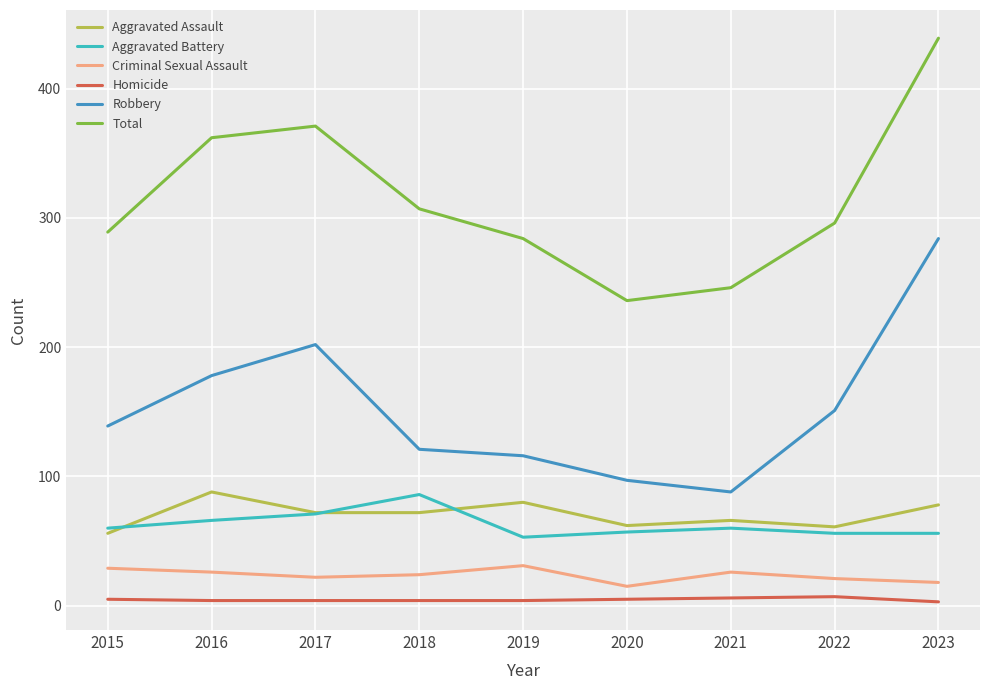

Which series changed the most between 2019 and 2020?

Total